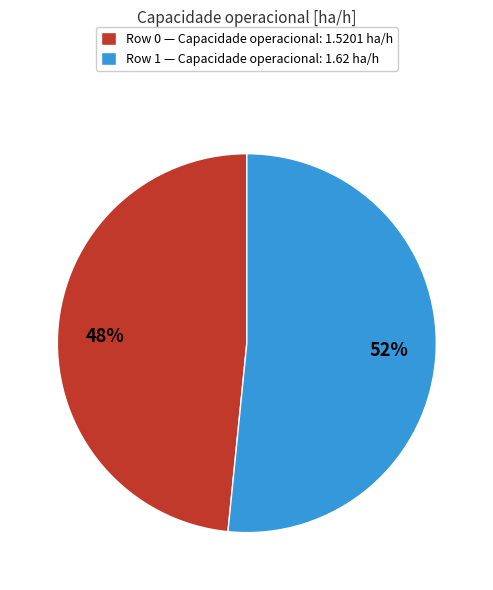

To the nearest percent, what is the average slice percentage?

50%